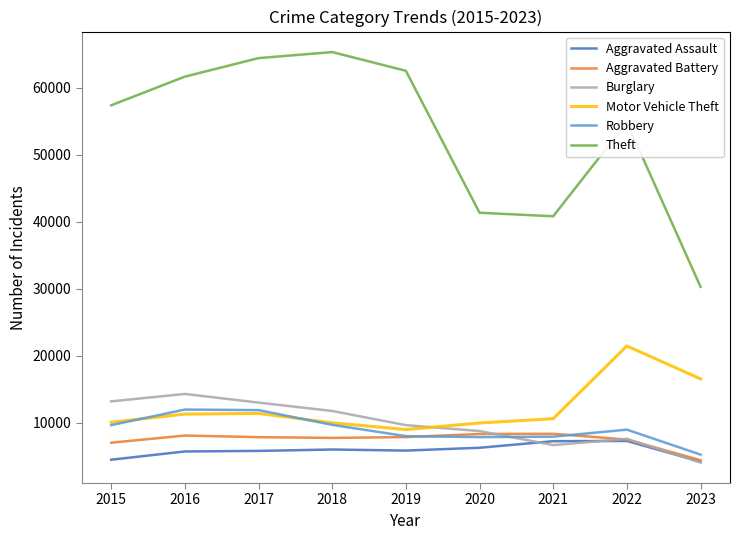

True or false: Aggravated Battery and Theft intersect in this chart.

False